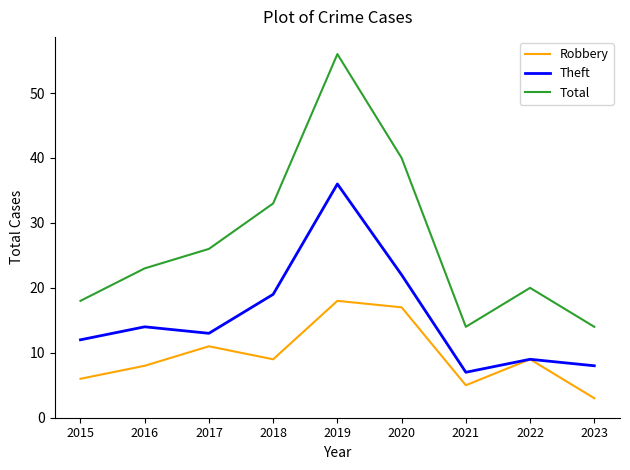

How many distinct data groups are displayed?

3